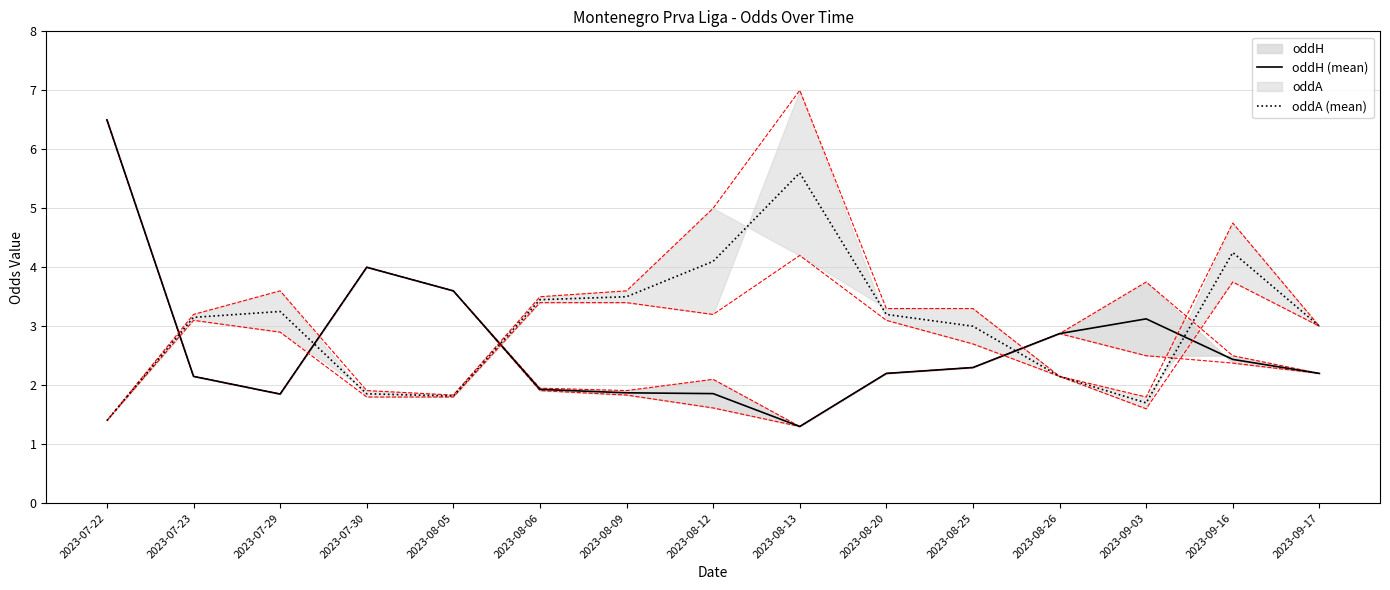

What is the value of the oddH (mean) point at the 14th from the left?

2.4